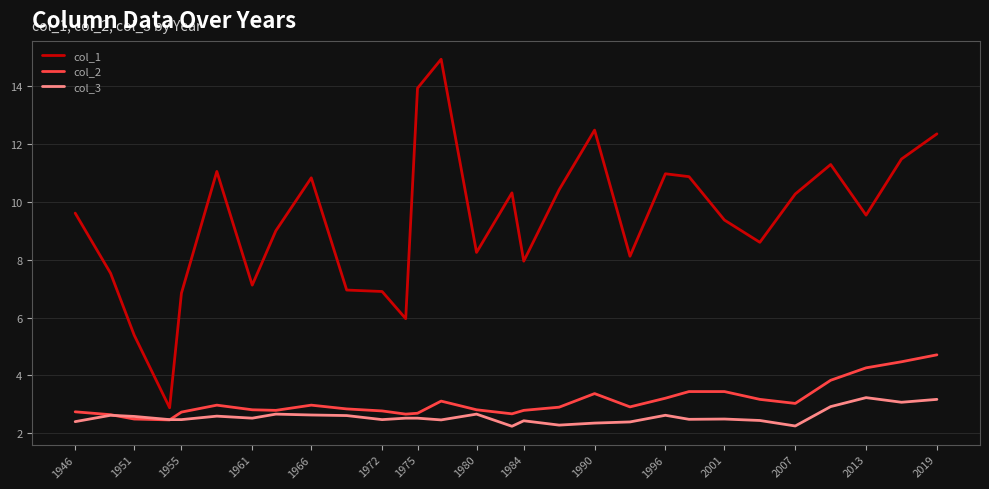

True or false: col_1 and col_2 intersect in this chart.

False